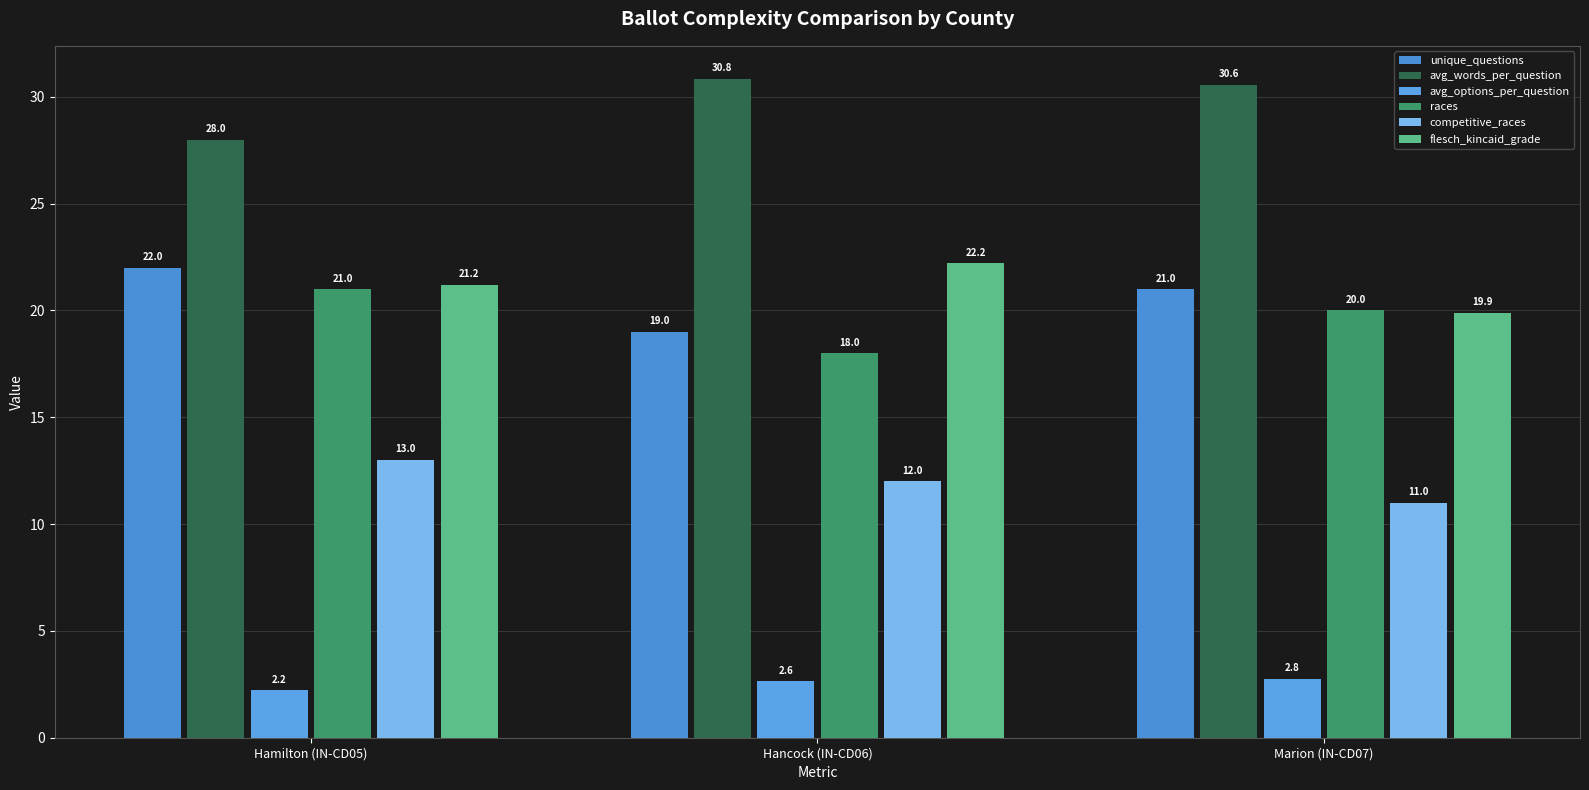

At Marion (IN-CD07), list the series in order from smallest to largest.

avg_options_per_question, competitive_races, flesch_kincaid_grade, races, unique_questions, avg_words_per_question